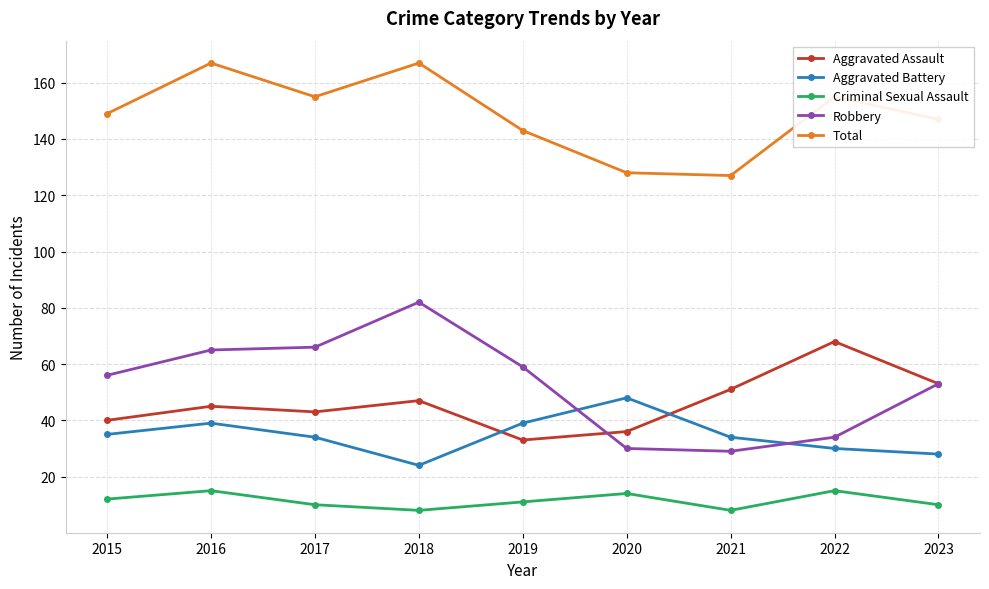

What are all the series names shown in the legend?

Aggravated Assault, Aggravated Battery, Criminal Sexual Assault, Robbery, Total